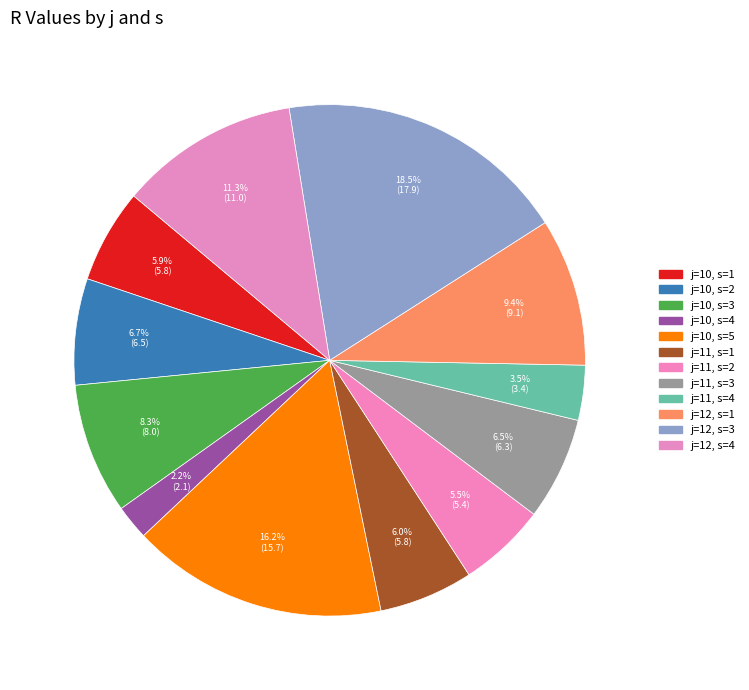

Which category has the biggest portion of the pie?

j=12, s=3